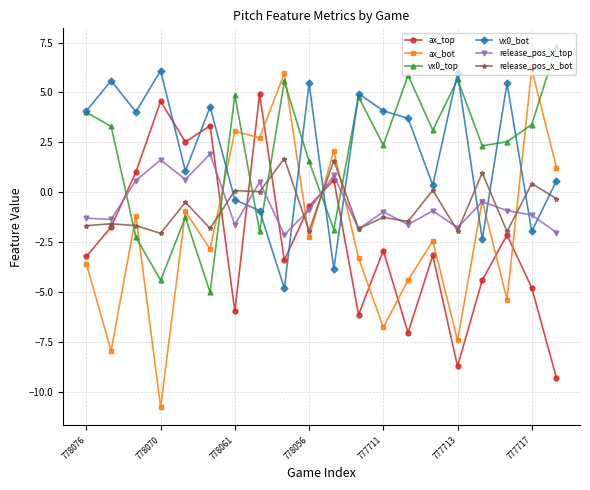

Which series has the widest spread of values?

ax_bot